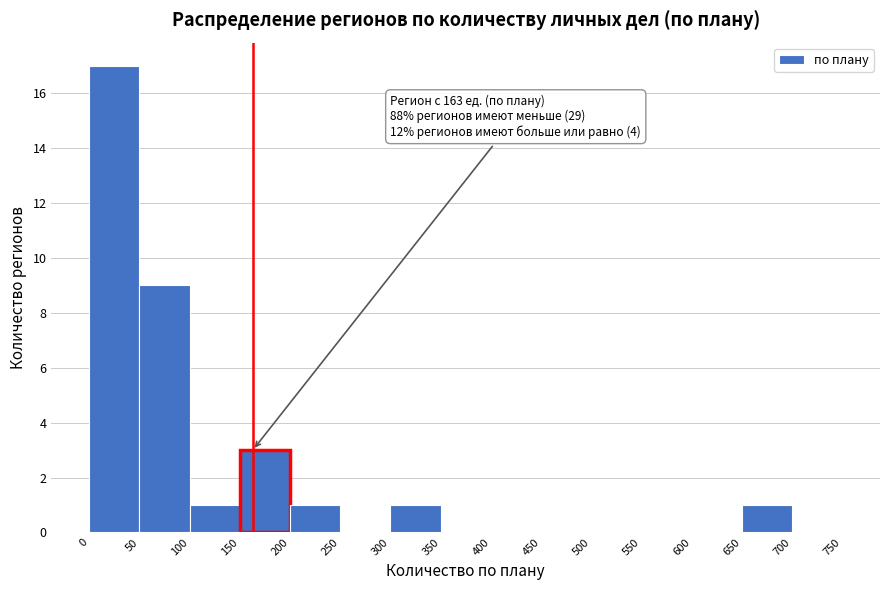

Which range on the x-axis has the tallest bar?

0 to 50